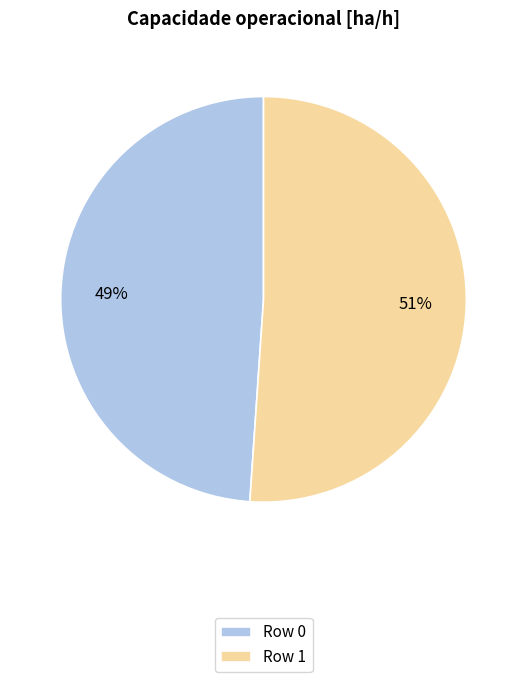

How many slices are in this pie chart?

2